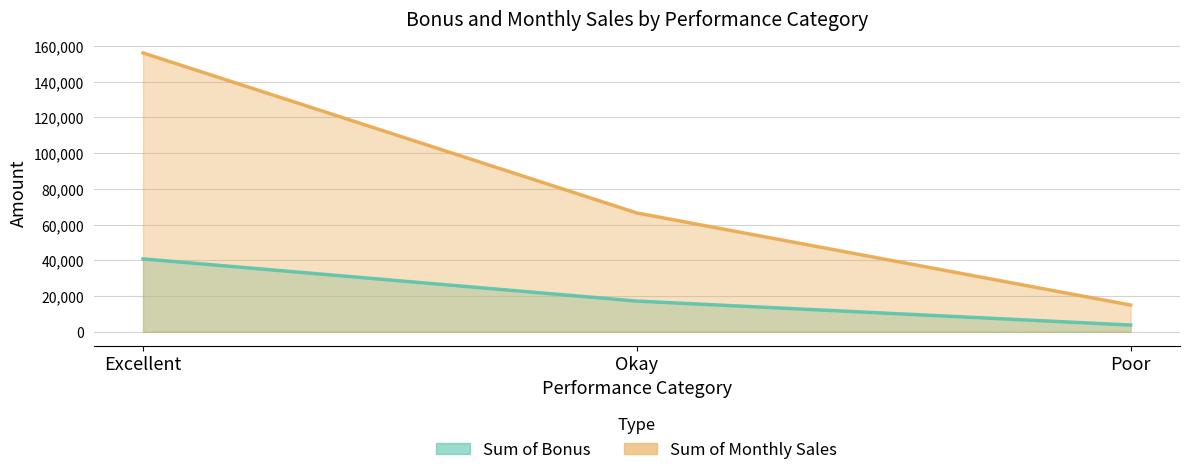

Is the value of Sum of Bonus at Poor greater than the value of Sum of Monthly Sales at Poor?

No